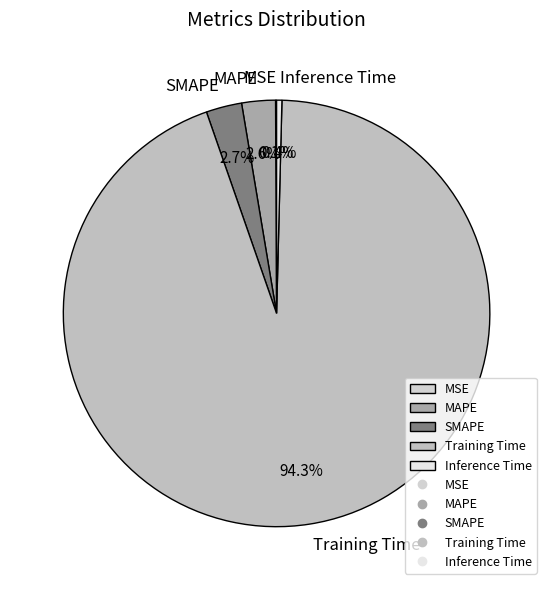

Is it true that Training Time is 94% of the pie?

True